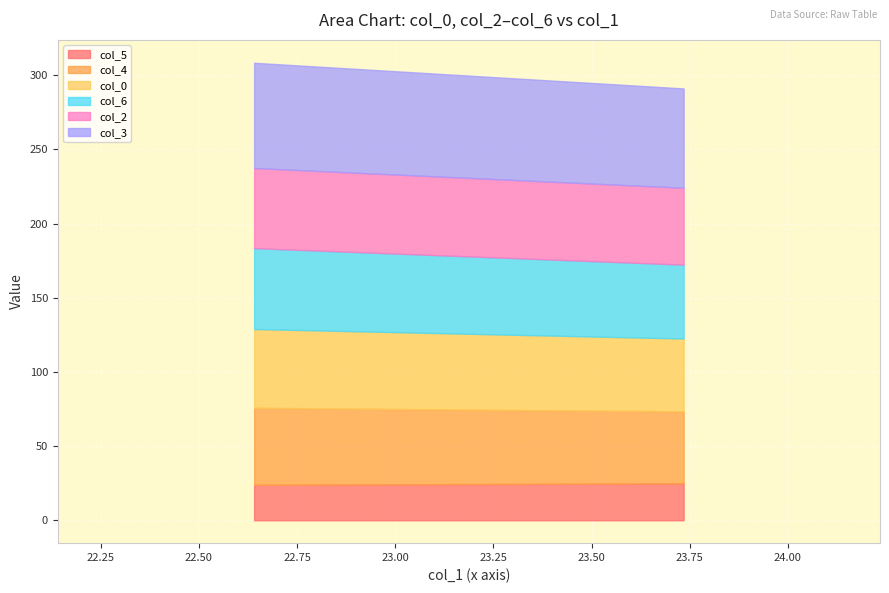

What is the difference between the maximum and minimum values in the col_3 series?

4.0